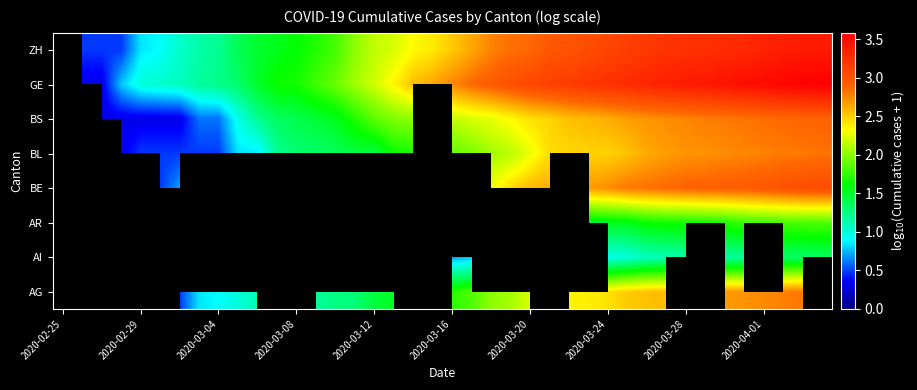

Which has a higher value, 33 or 37?

37